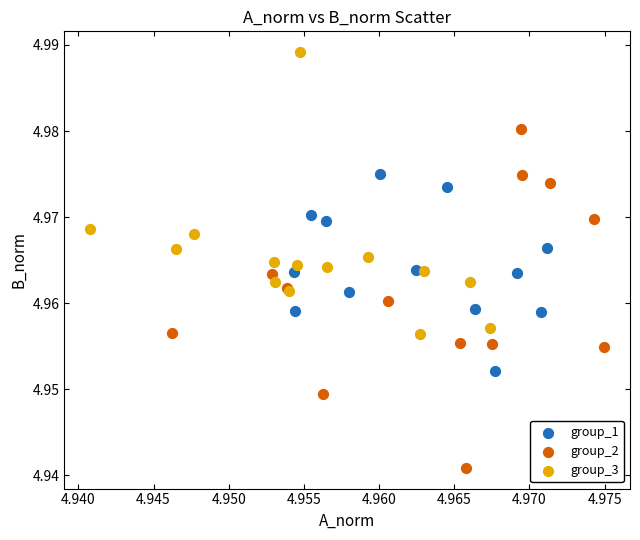

Which series has the largest Y range (max minus min)?

group_2